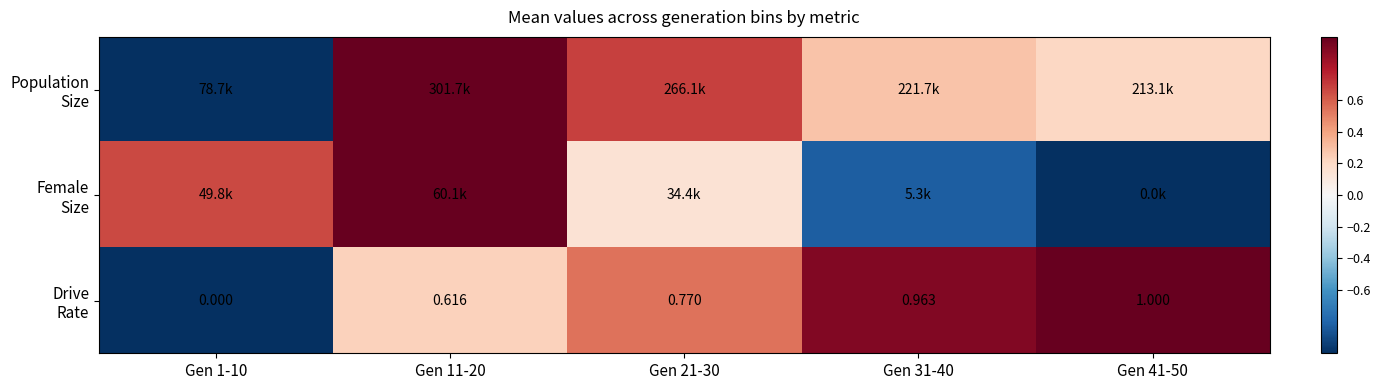

What is the difference between the maximum and second lowest values in the Population Size series?

0.8